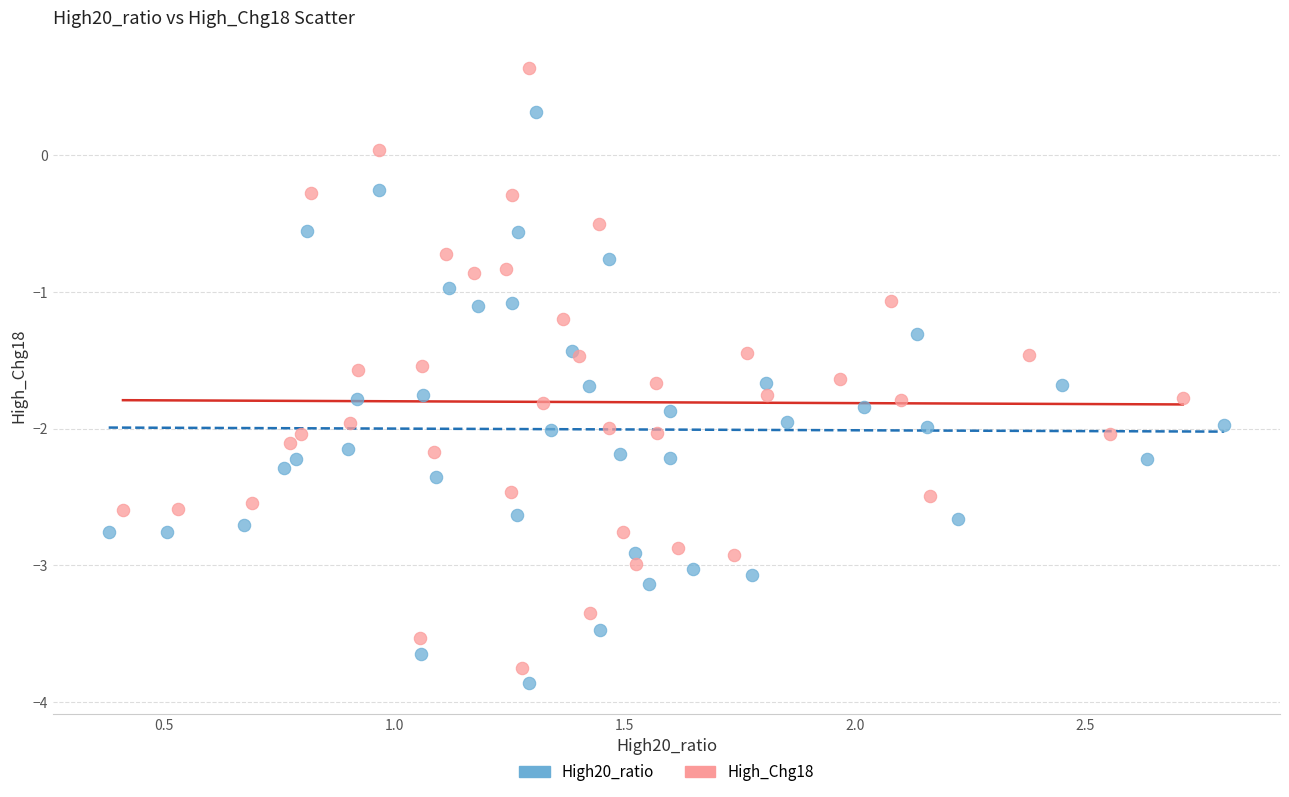

Which series contains the lowest Y value?

High20_ratio